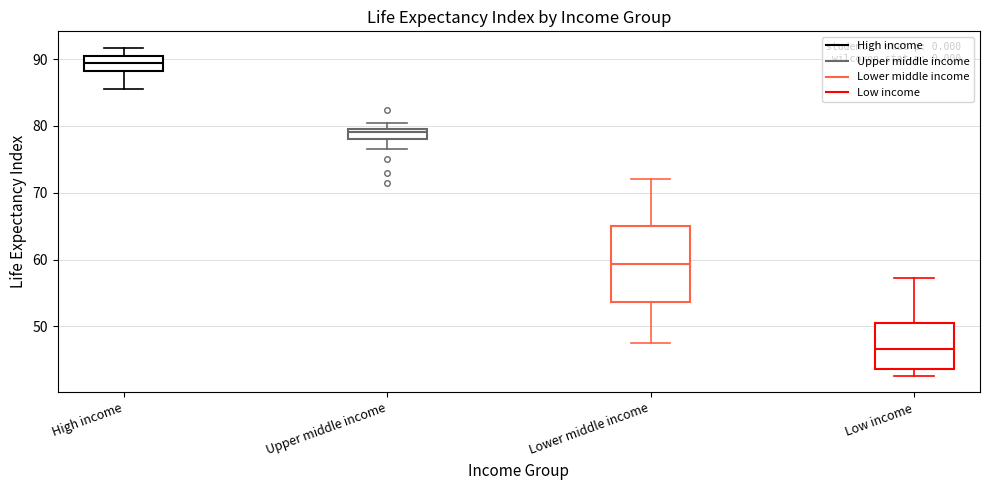

Comparing the boxes themselves (not the whiskers), which one is the tallest?

Lower middle income